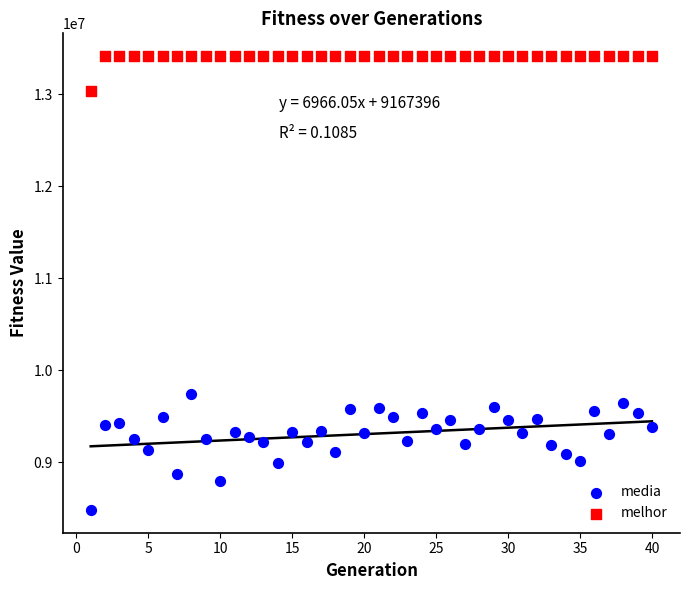

Which series has the widest spread of Y values?

media